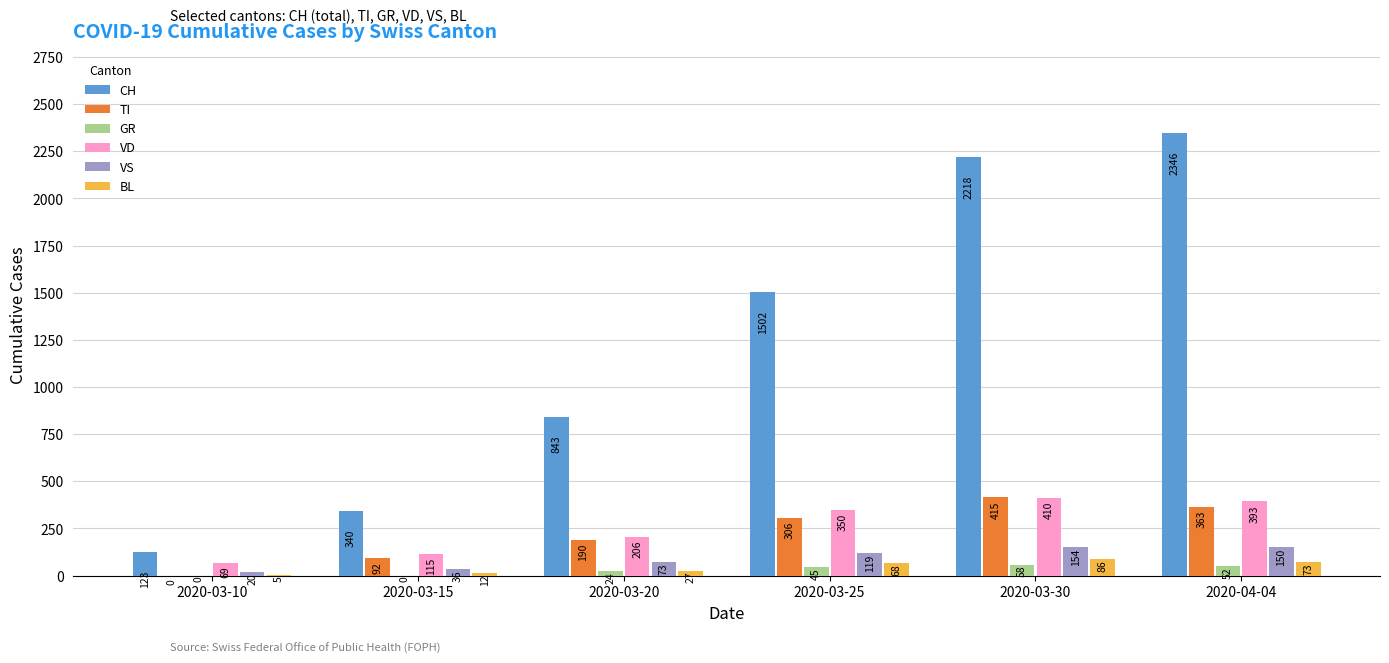

Reading left to right, transcribe all the data shown in this chart.

CH: 123	340	843	1502	2218	2346
TI: 0	92	190	306	415	363
GR: 0	0	24	45	58	52
VD: 69	115	206	350	410	393
VS: 20	36	73	119	154	150
BL: 5	12	27	68	86	73